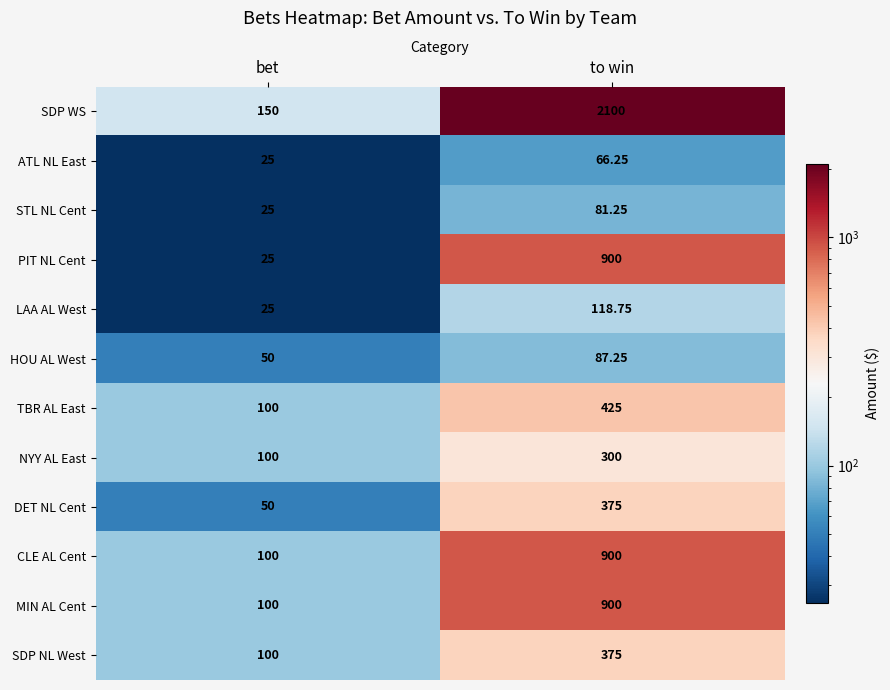

Which series has the widest spread of values?

SDP WS